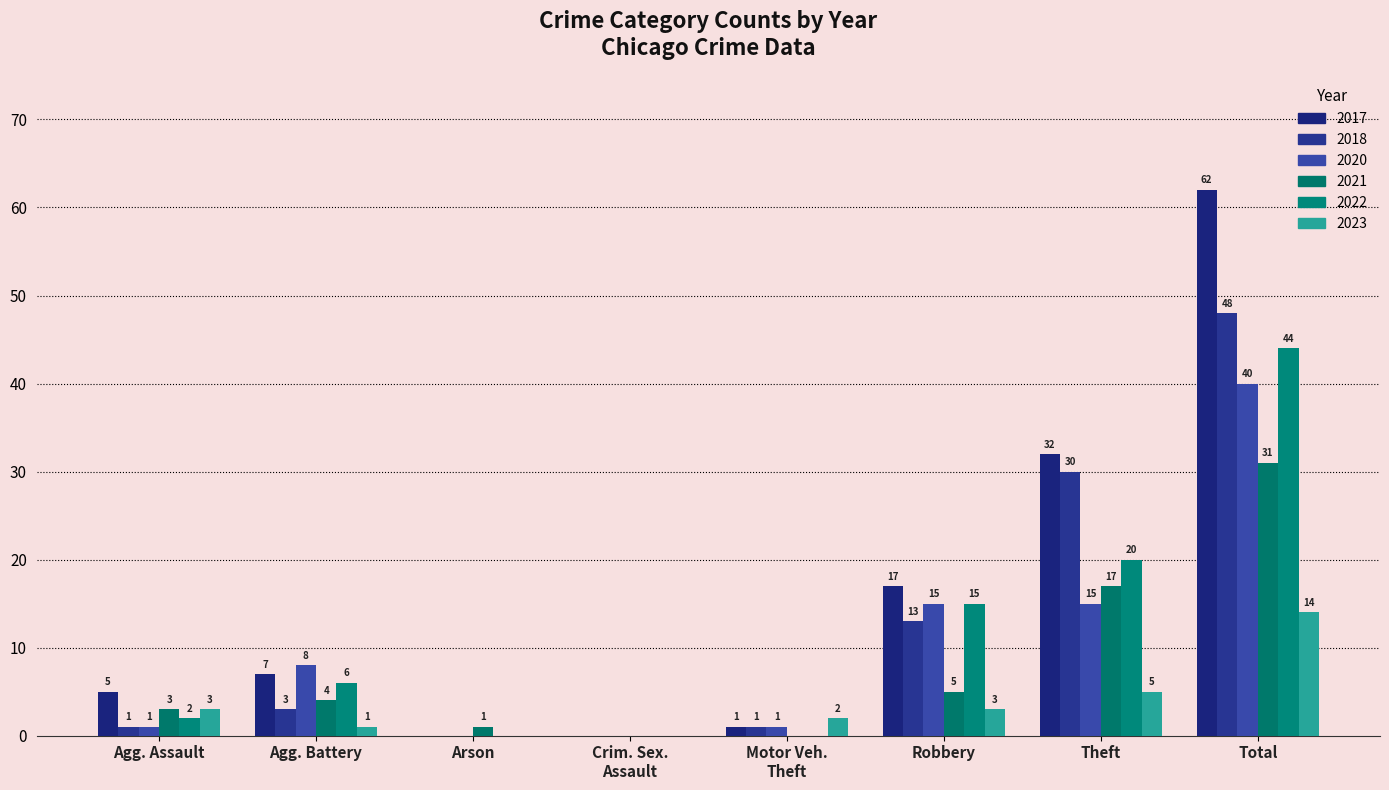

At how many categories does at least one series exceed 8?

3